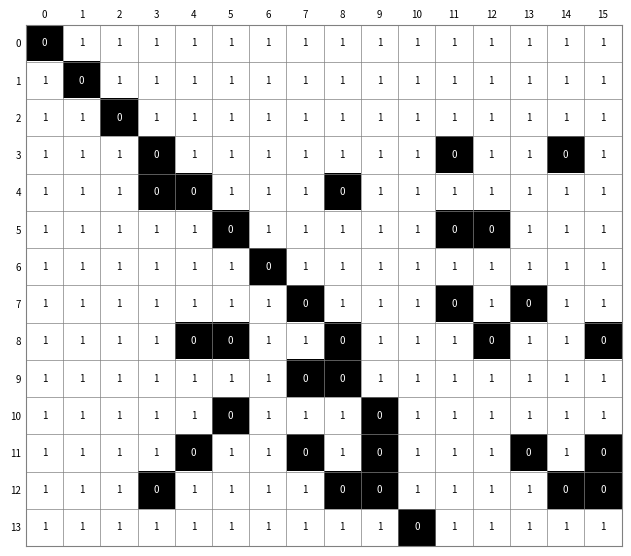

The value of 13 at 14 is 2. True or false?

False